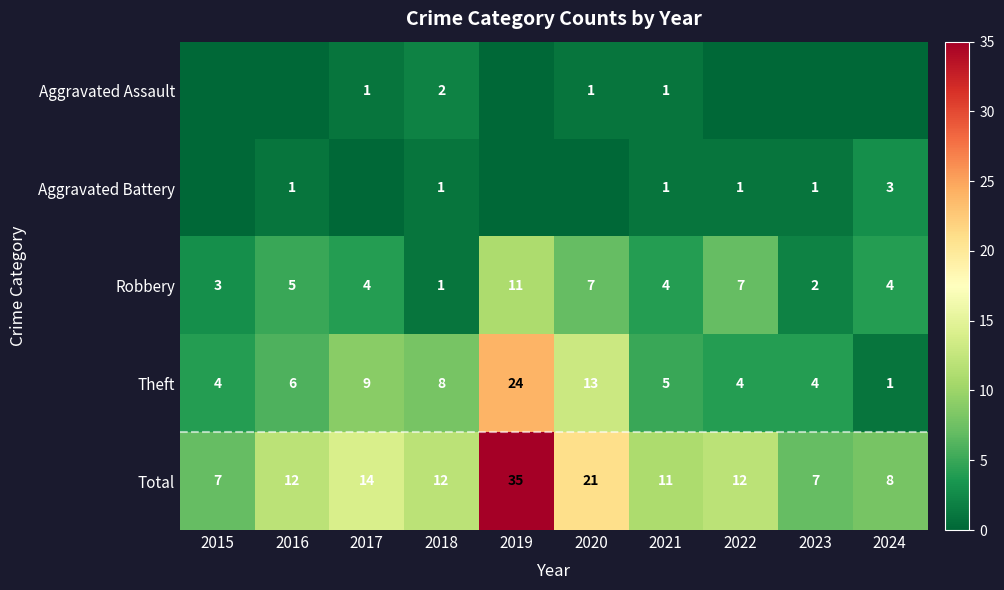

True or false: Total has a value of 3 at 2023.

False